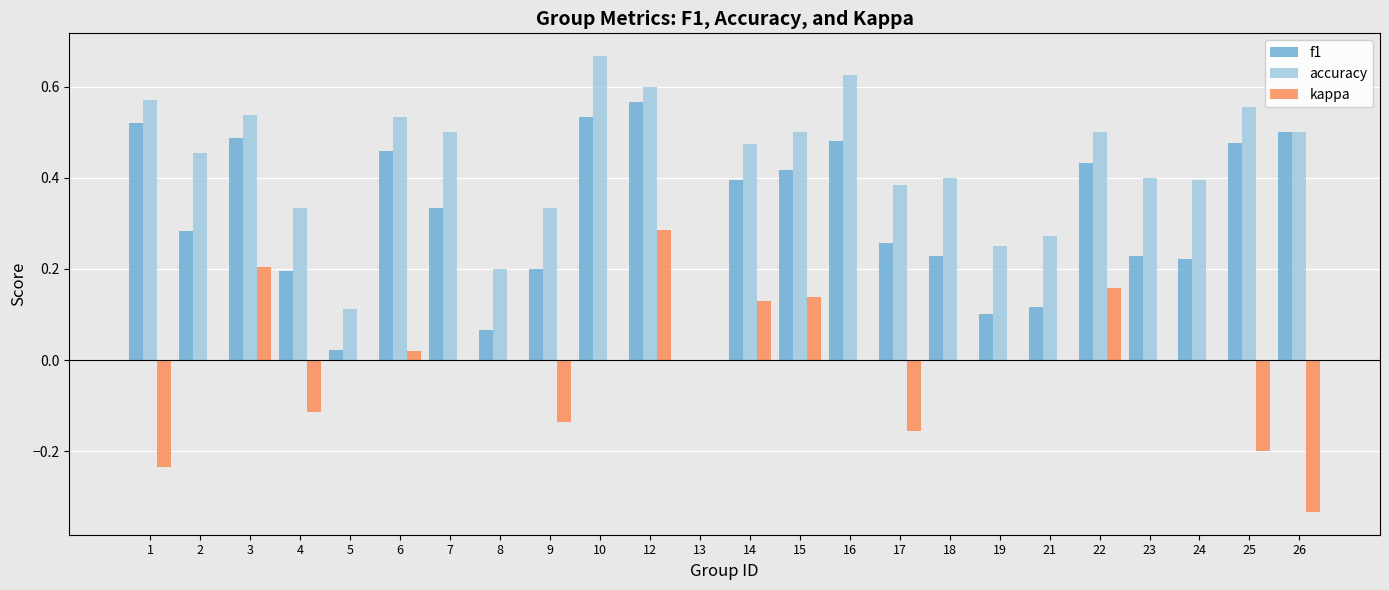

What is the sum of all accuracy values?

10.1